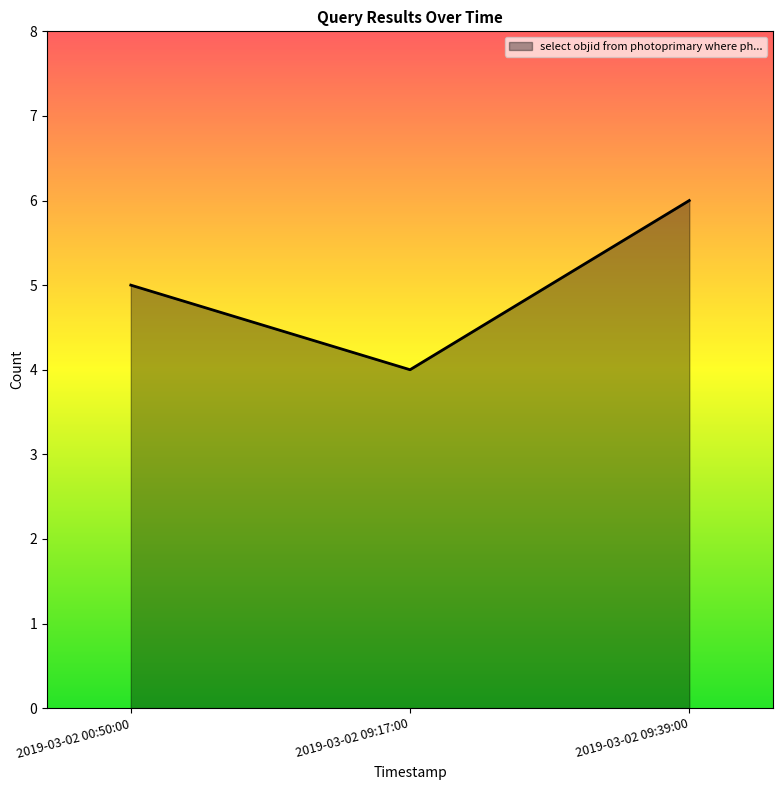

Reading left to right, transcribe all the data shown in this chart.

2019-03-02 00:50:00=5	2019-03-02 09:17:00=4	2019-03-02 09:39:00=6